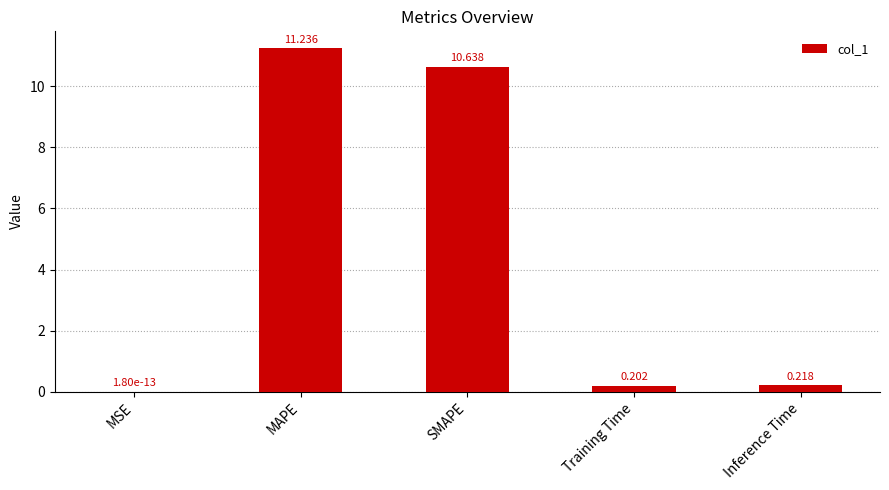

Which has a higher value, MAPE or Training Time?

MAPE